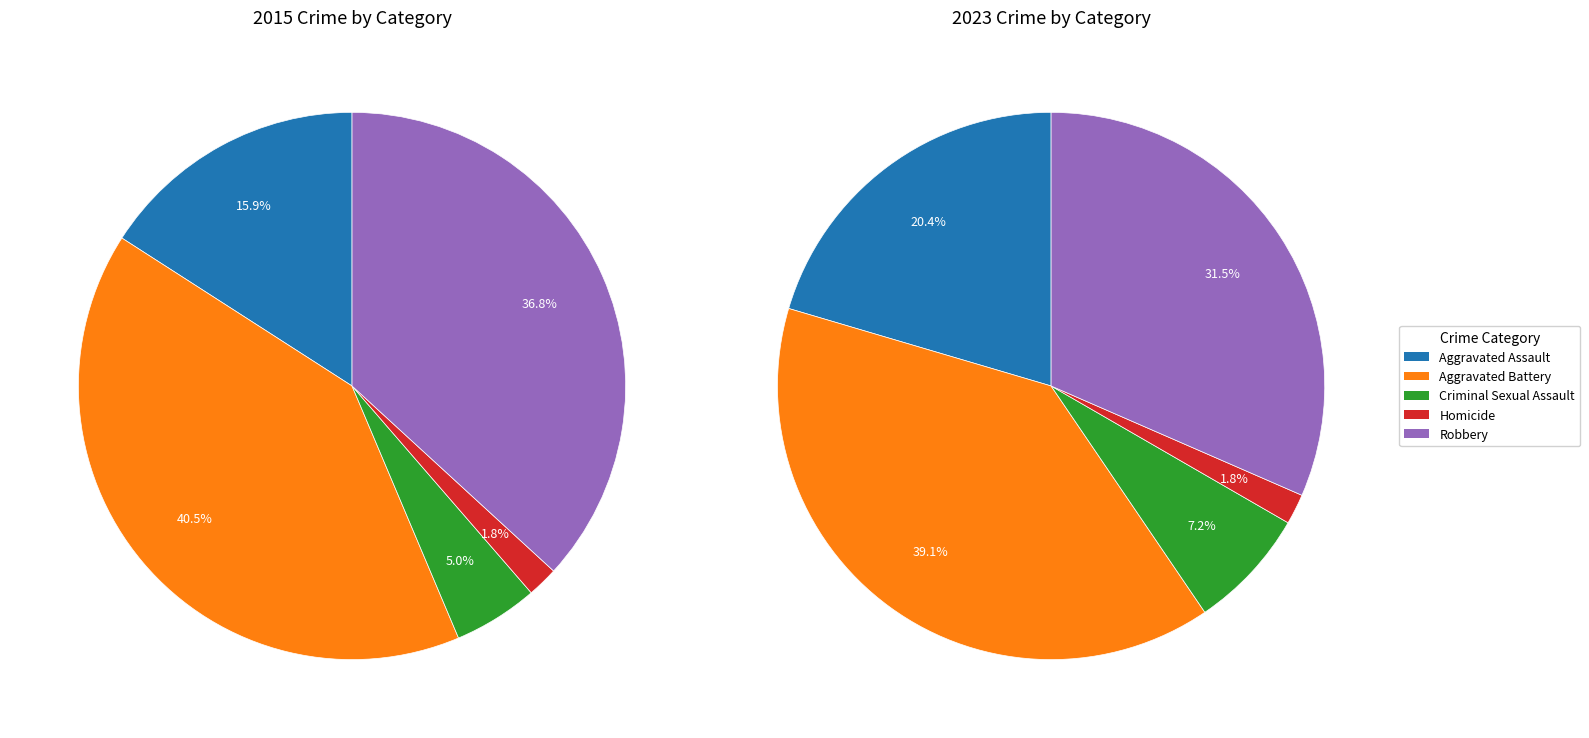

Approximately how many times larger is the value at Aggravated Assault compared to Aggravated Battery?

0.4